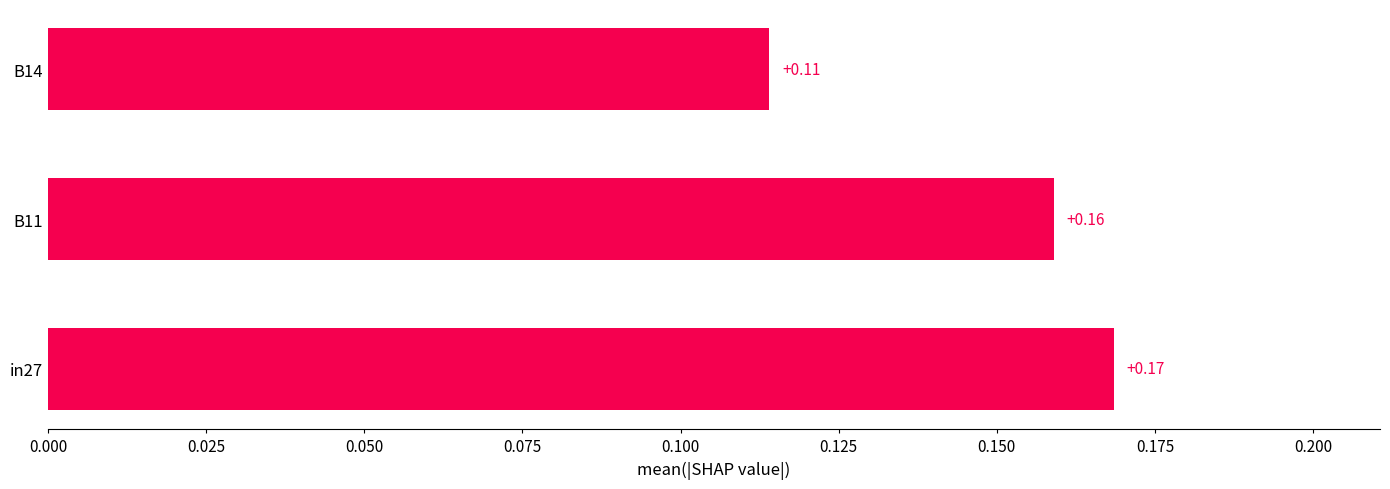

Rank the categories by value from highest to lowest.

in27, B11, B14